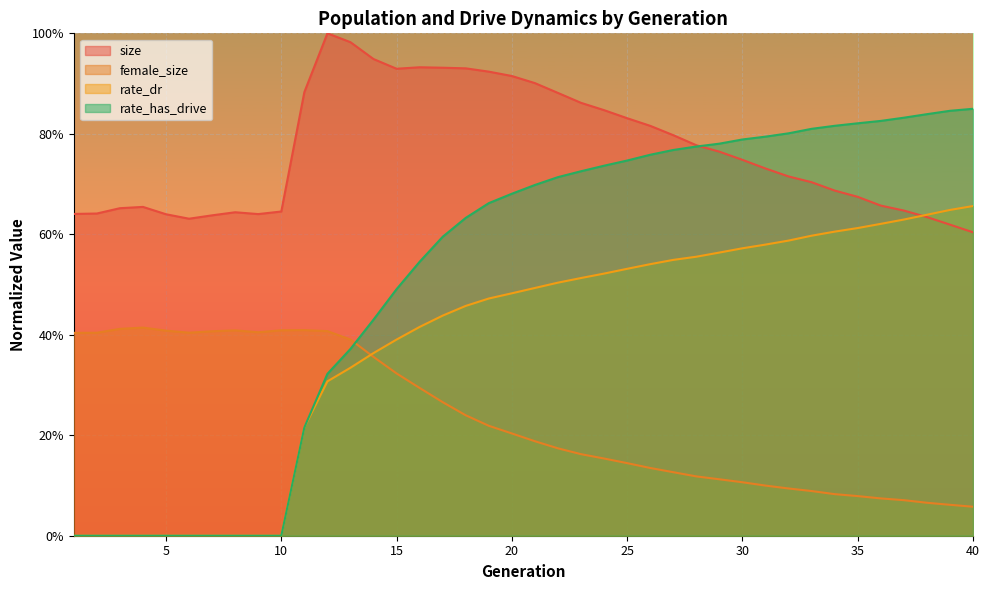

What is the value of the female_size point at the 2nd from the left?

0.4